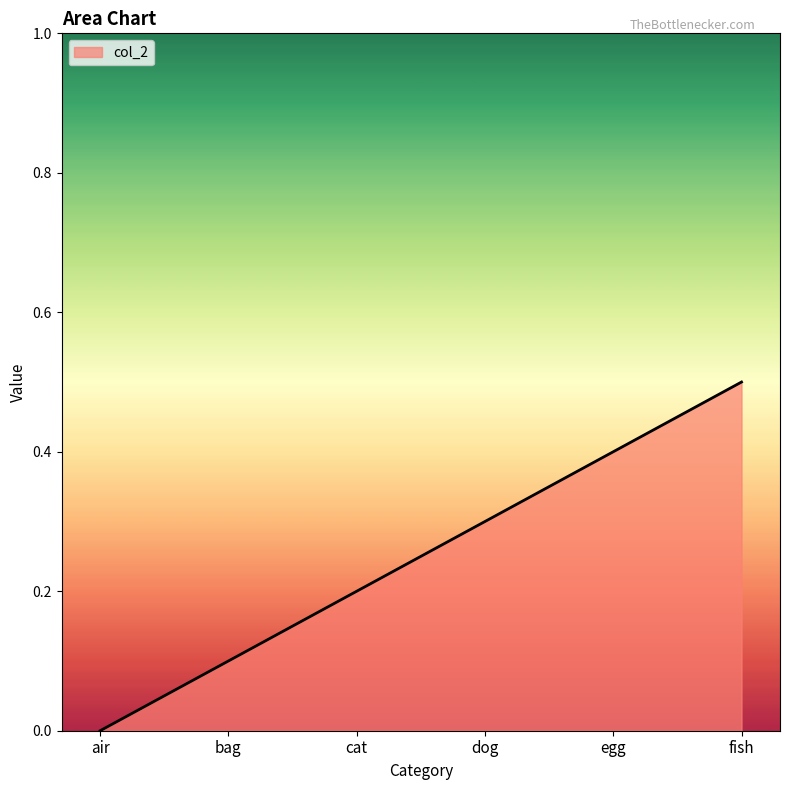

At which label is the value closest to 0?

air